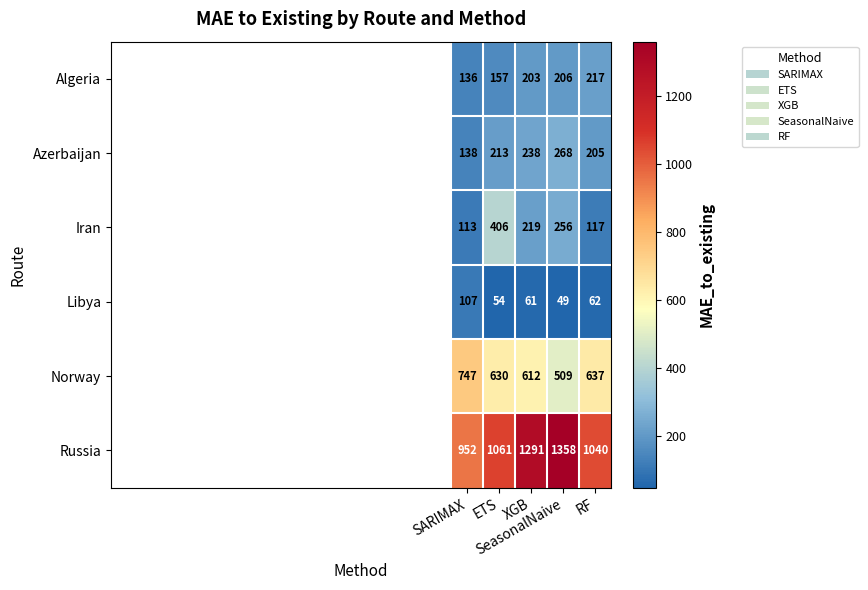

Which series has the largest range (max minus min)?

Russia